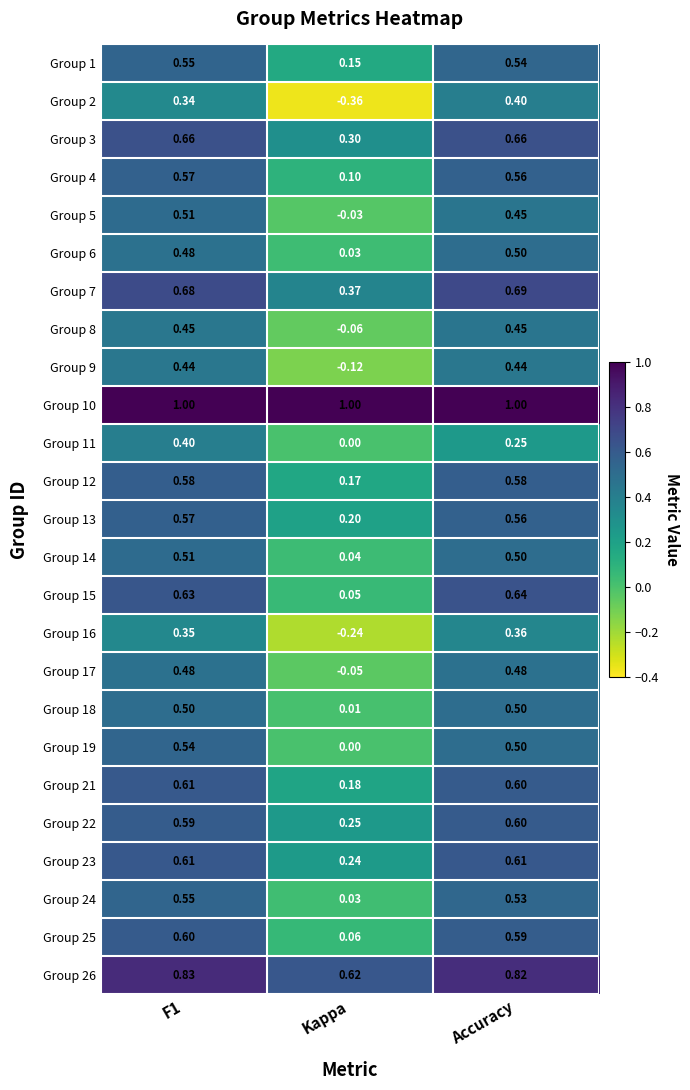

Is the value of Group 2 at Kappa greater than the value of Group 4 at Accuracy?

No